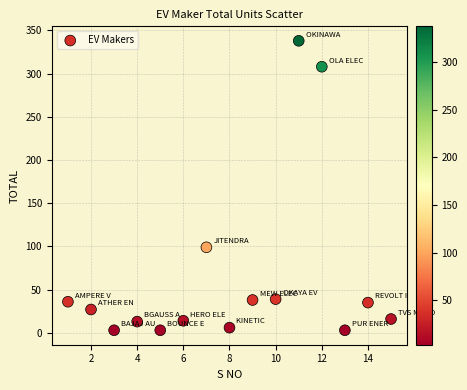

What is the range of X values (max minus min)?

14